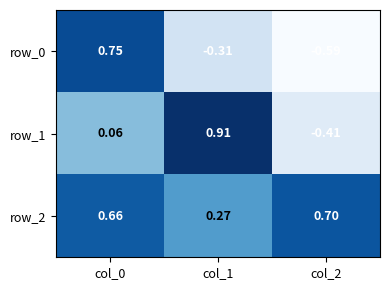

Is the value of row_1 at col_1 greater than the value of row_0 at col_1?

Yes